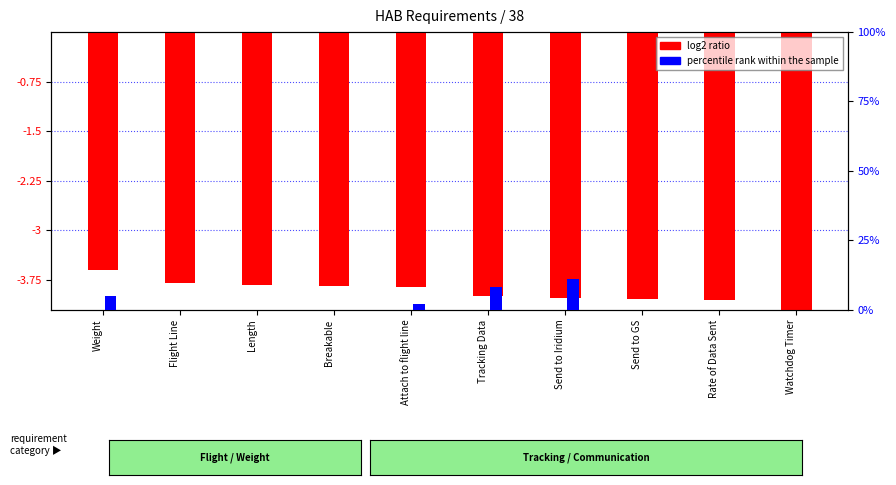

What is the difference between the maximum and minimum values in the log2 ratio series?

0.6